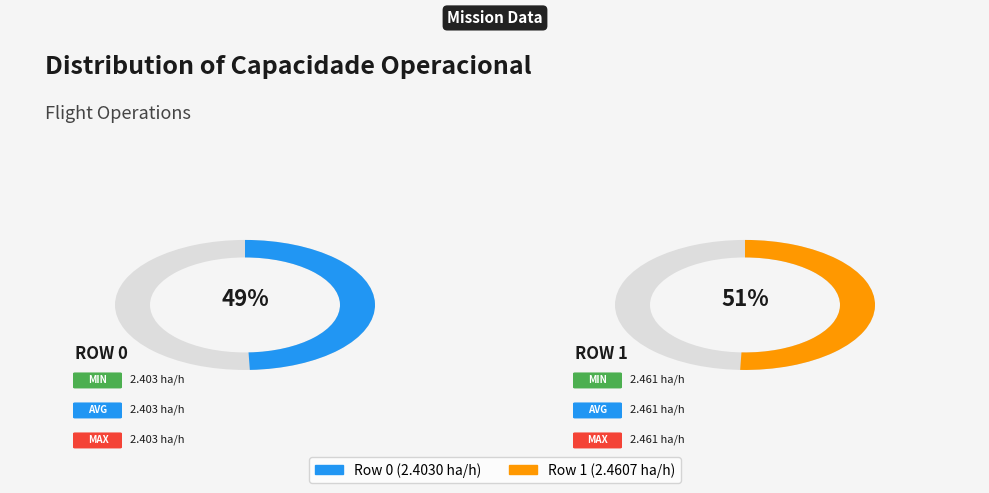

To the nearest percent, what is the difference between the Row 1 and Row 0 slice percentages?

1%